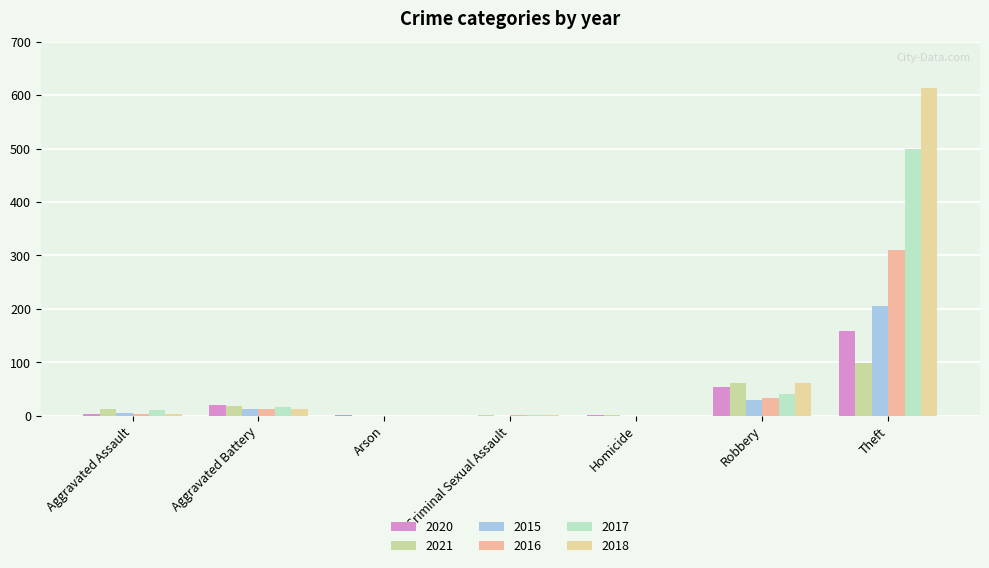

What is the label of the 2nd bar from the right?

Robbery